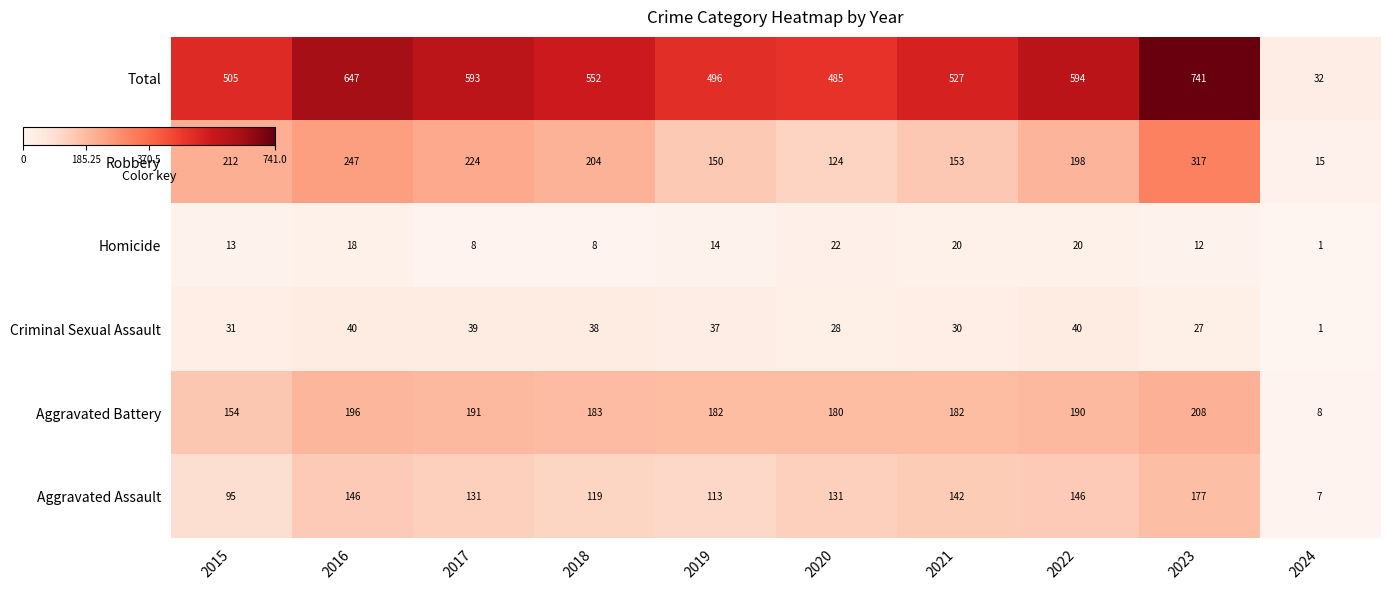

At which label does Aggravated Assault first exceed 131?

2016